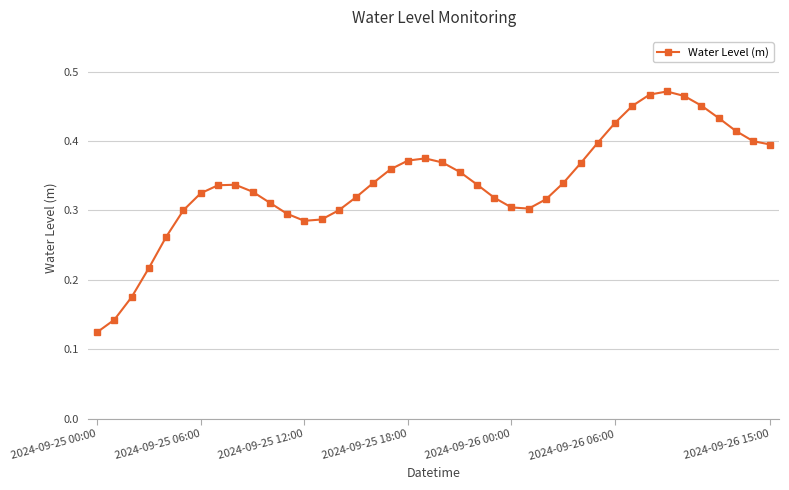

Where is the data nearest to the value 0?

2024-09-25 00:00